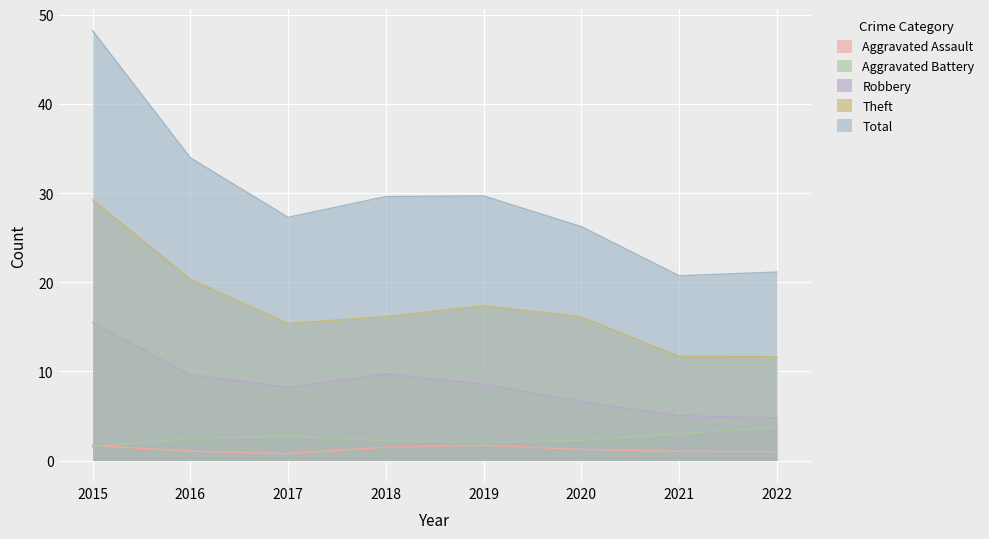

Which category has the lowest value in the Aggravated Battery series?

2015